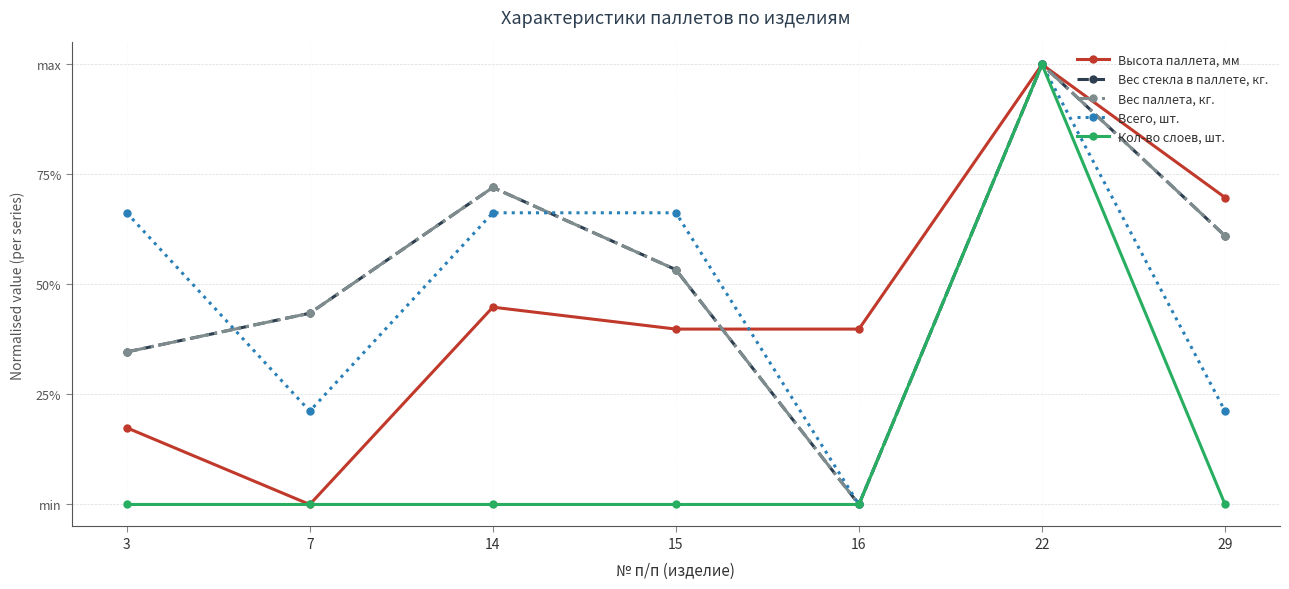

At how many categories does at least one series exceed 0?

7